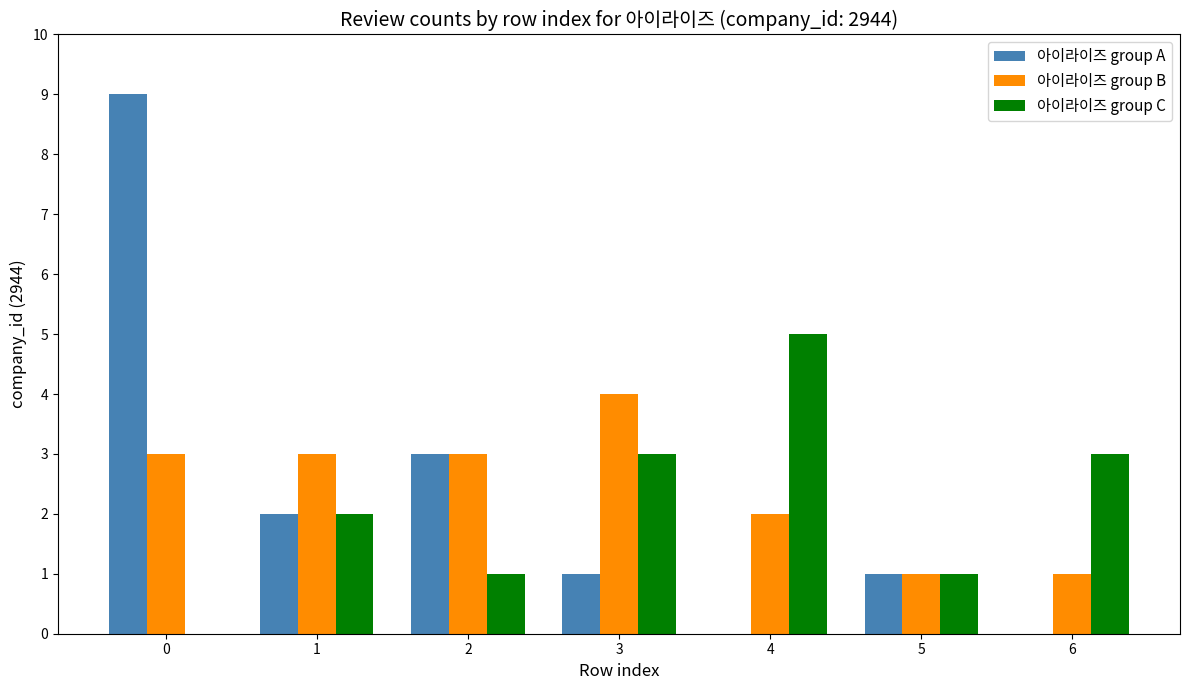

Reading left to right, what are all the values shown in this chart?

아이라이즈 group A: 9	2	3	1	0	1	0
아이라이즈 group B: 3	3	3	4	2	1	1
아이라이즈 group C: 0	2	1	3	5	1	3